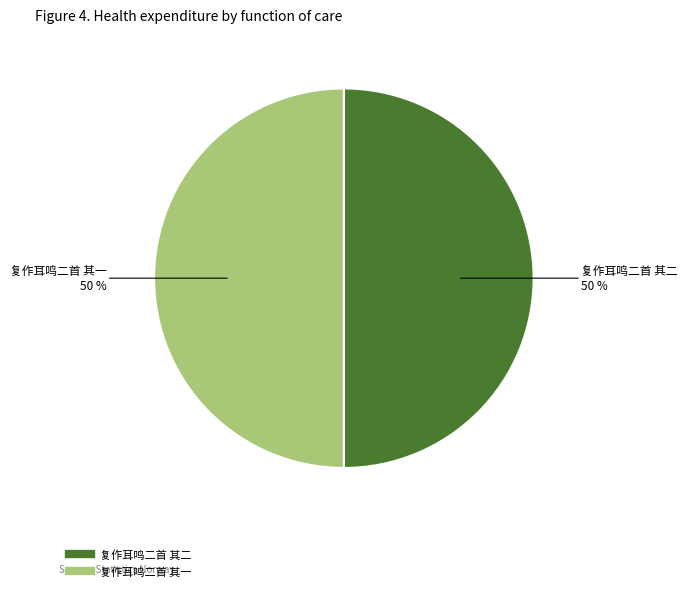

What is the ratio of the value at 复作耳鸣二首 其一 to the value at 复作耳鸣二首 其二?

1.0